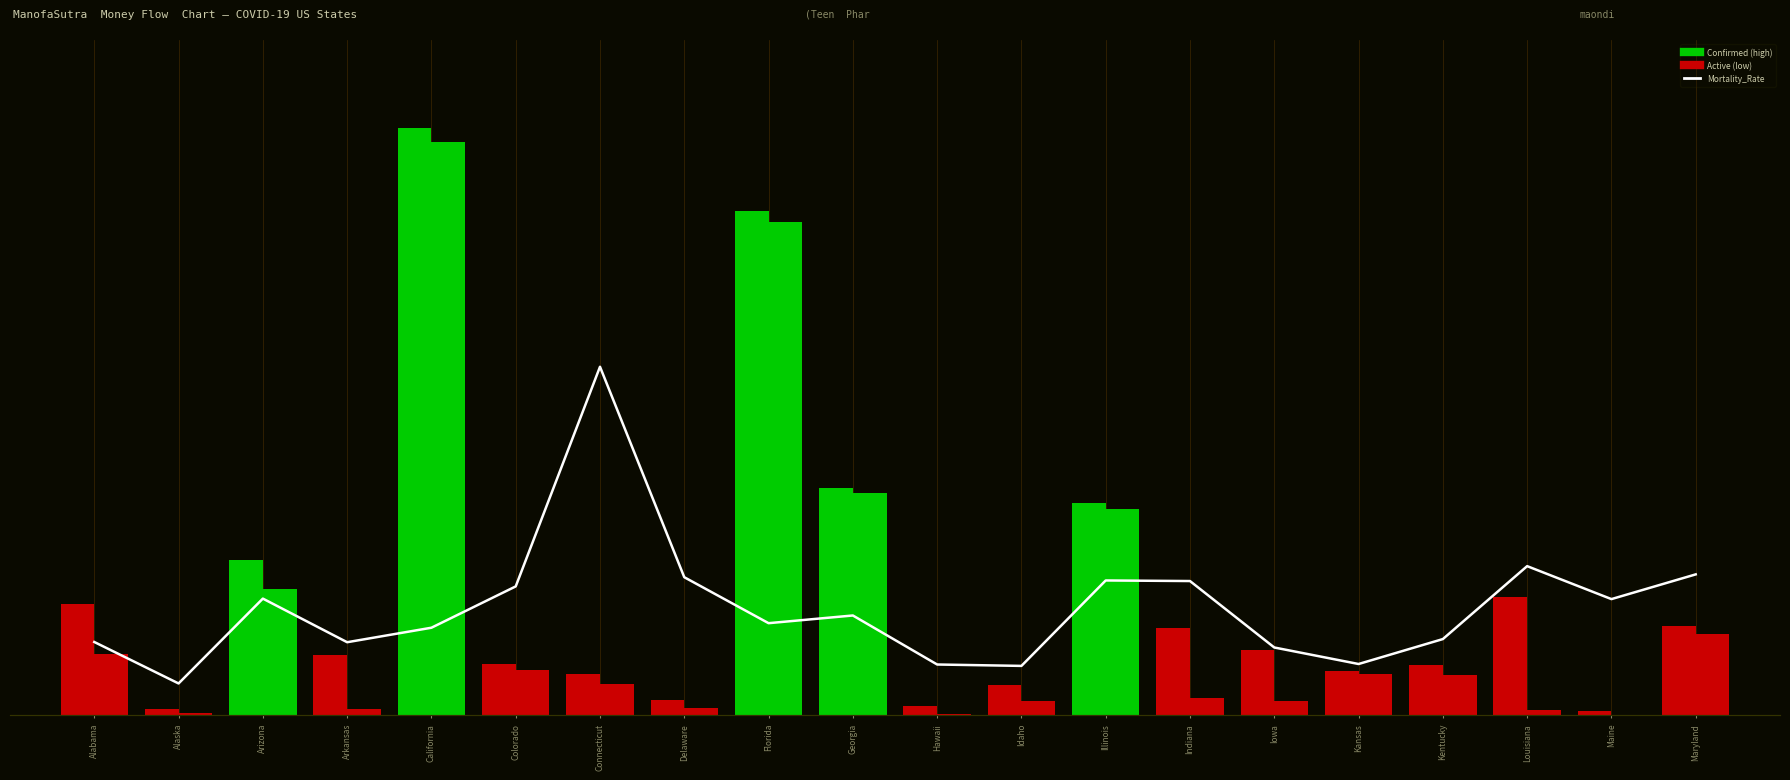

Reading right to left, extract all data points from this chart.

Confirmed: Maryland=126222.0	Maine=5466.0	Louisiana=167401.0	Kentucky=70727.0	Kansas=62537.0	Iowa=91482.0	Indiana=122640.0	Illinois=300340.0	Idaho=43238.0	Hawaii=12601.0	Georgia=320634.0	Florida=711804.0	Delaware=20937.0	Connecticut=58297.0	Colorado=71898.0	California=829328.0	Arkansas=85779.0	Arizona=219763.0	Alaska=8122.0	Alabama=157402.0
Active: Maryland=114666.0	Maine=584.0	Louisiana=7693.0	Kentucky=57489.0	Kansas=57644.0	Iowa=19604.0	Indiana=24168.0	Illinois=291348.0	Idaho=20393.0	Hawaii=2119.0	Georgia=313528.0	Florida=697250.0	Delaware=9617.0	Connecticut=44376.0	Colorado=63263.0	California=809959.0	Arkansas=8202.0	Arizona=178517.0	Alaska=2974.0	Alabama=86200.0
Mortality_Rate: Maryland=3.1	Maine=2.6	Louisiana=3.3	Kentucky=1.7	Kansas=1.1	Iowa=1.5	Indiana=3.0	Illinois=3.0	Idaho=1.1	Hawaii=1.1	Georgia=2.2	Florida=2.0	Delaware=3.1	Connecticut=7.7	Colorado=2.9	California=1.9	Arkansas=1.6	Arizona=2.6	Alaska=0.7	Alabama=1.6